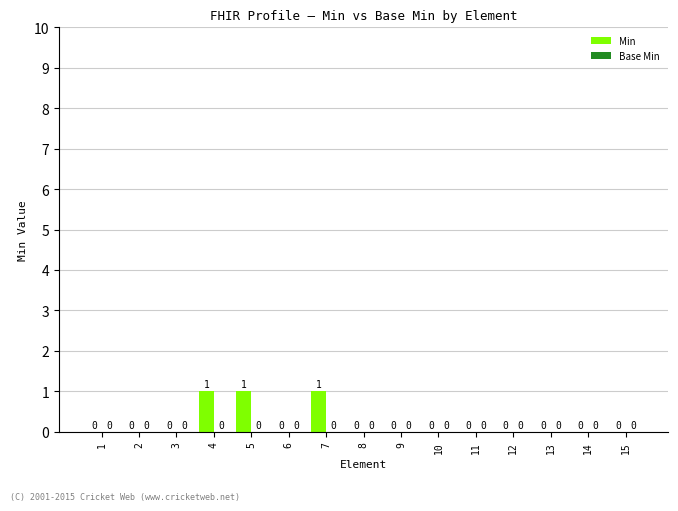

The chart shows a value of 2 at 7. True or false?

False